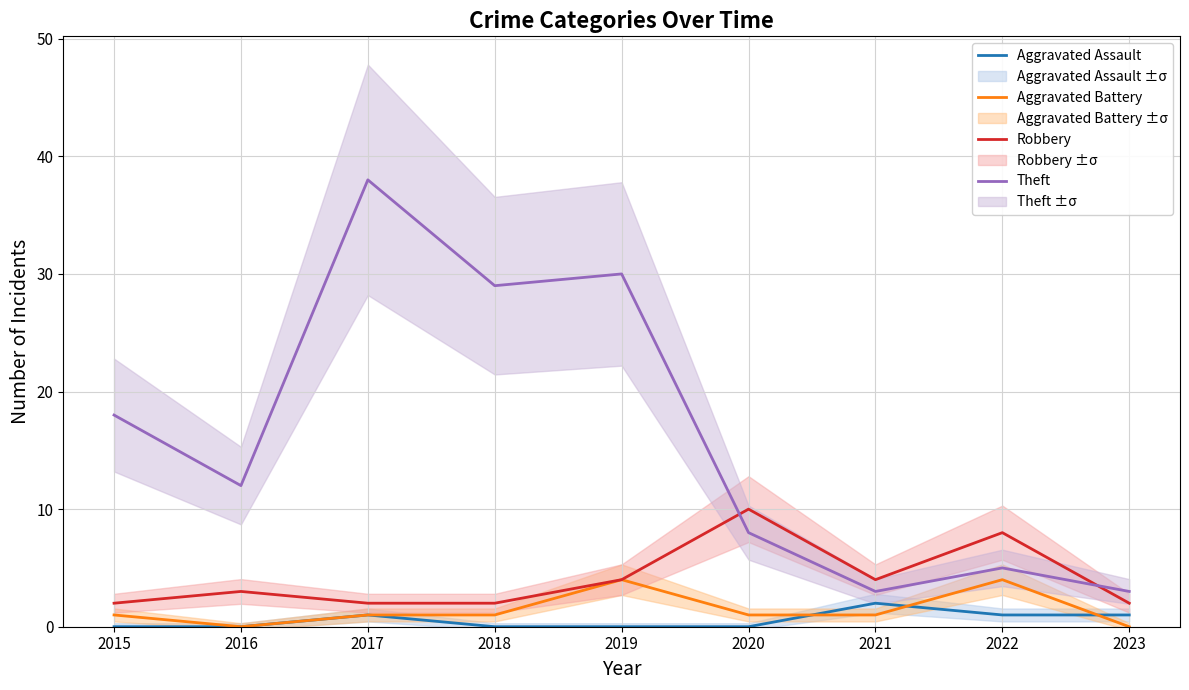

Which category has the highest value across all series?

2017